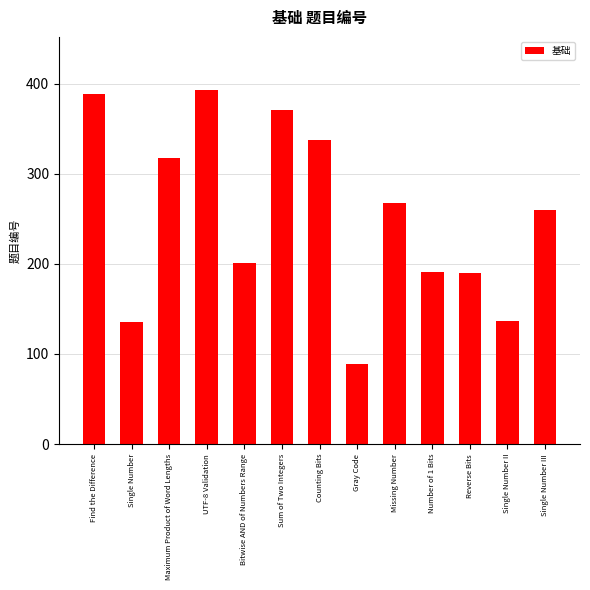

Does the chart contain any negative values?

No